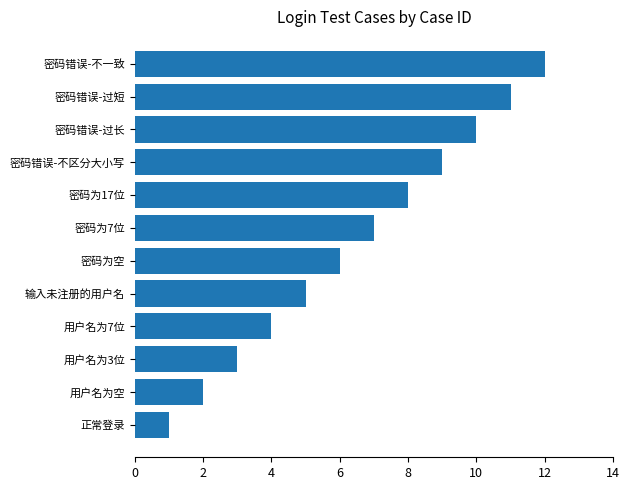

Does the chart contain any negative values?

No